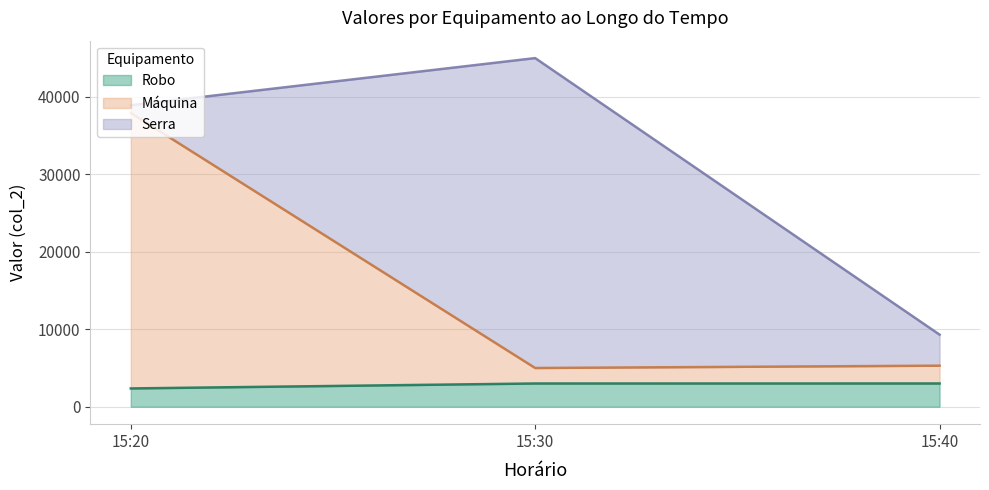

Between 15:40 and 15:30, which is larger?

15:40